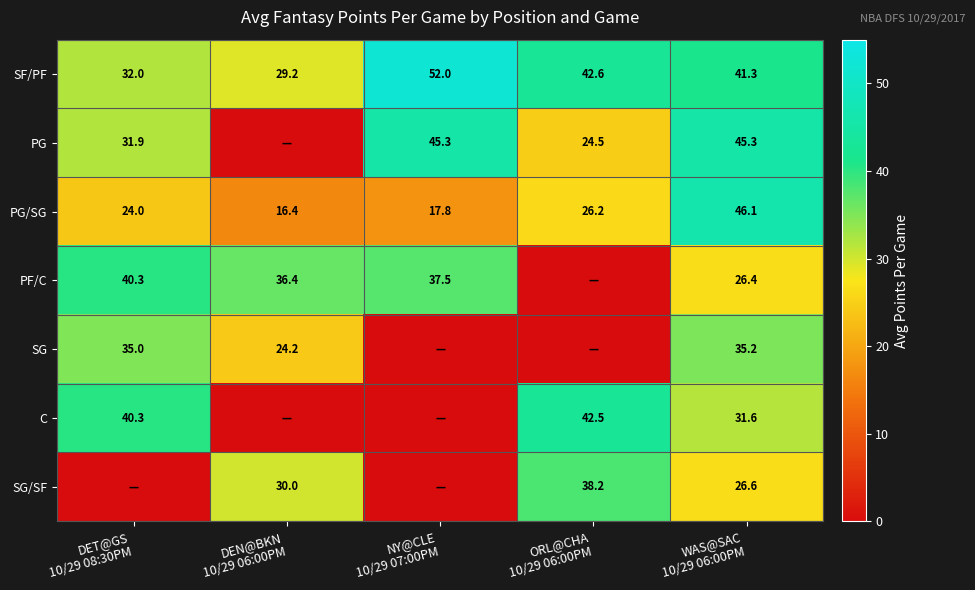

What is the difference between the second highest and second lowest values in the PG/SG series?

8.4